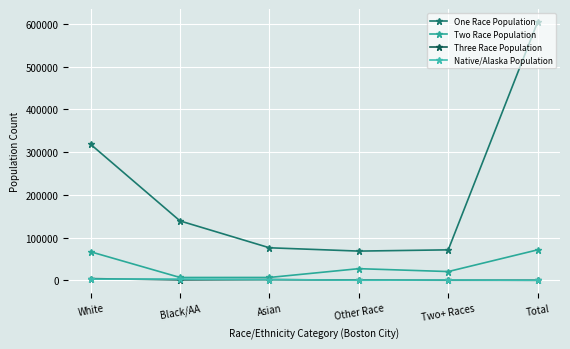

Is it true that Native/Alaska Population equals 8 at Total?

False